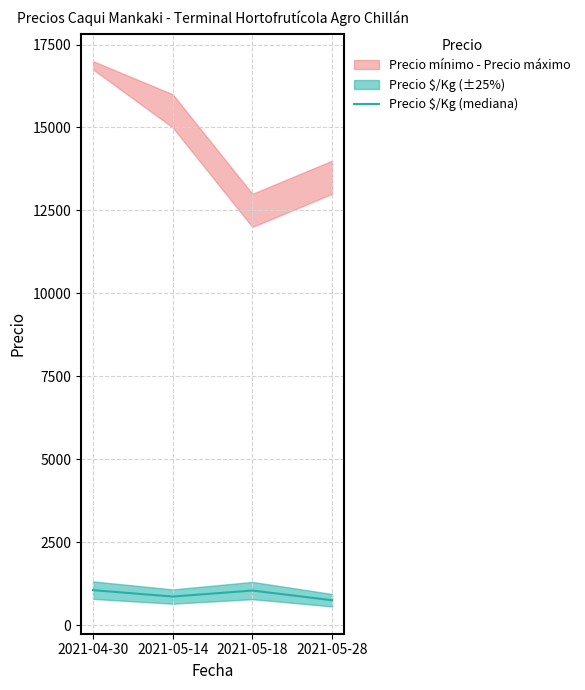

What is the sum of all values?

3707.5